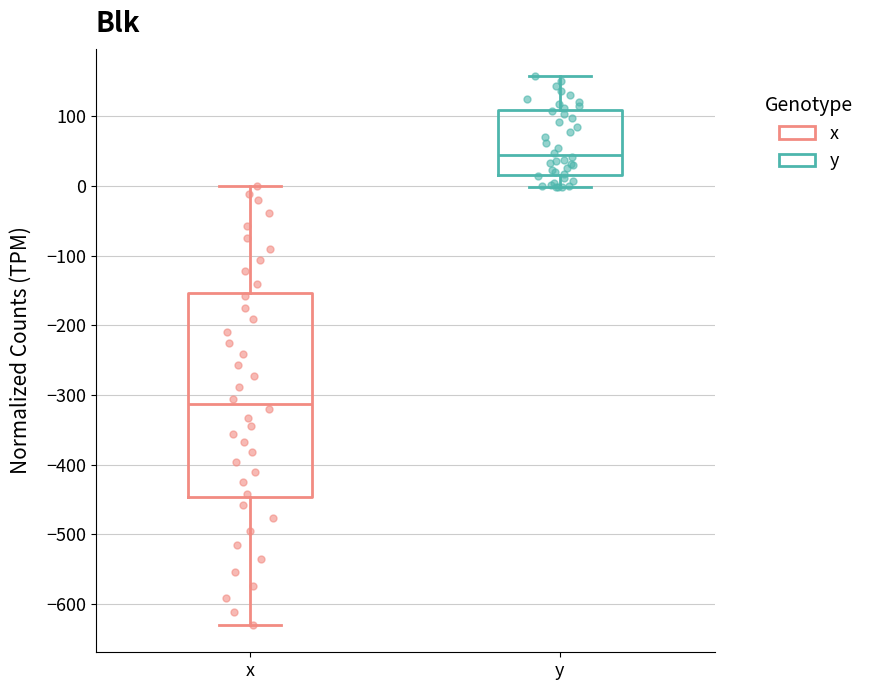

Which box has the highest median line?

y